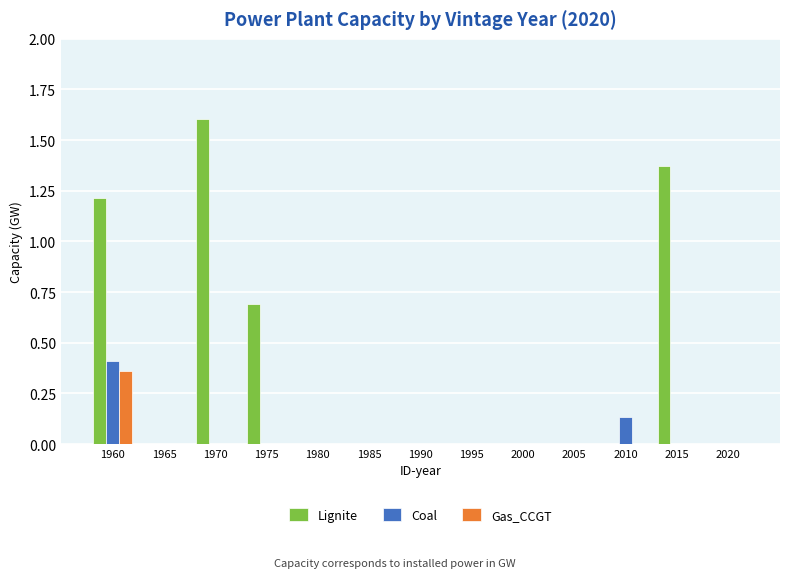

The Gas_CCGT series shows 0.2 at 1985. True or false?

False